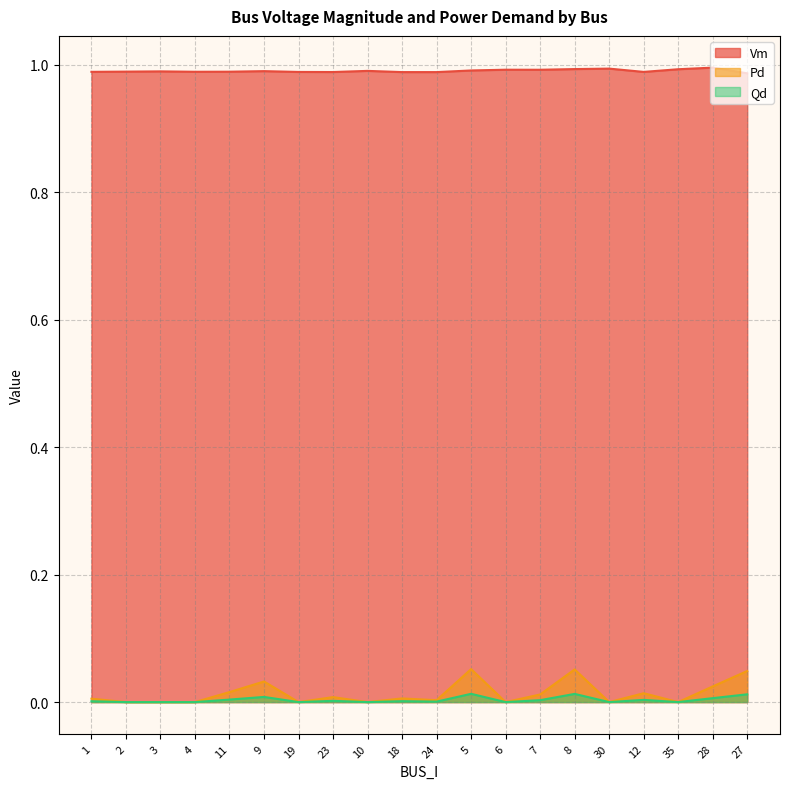

Is it true that Pd equals 0.0 at 27?

True